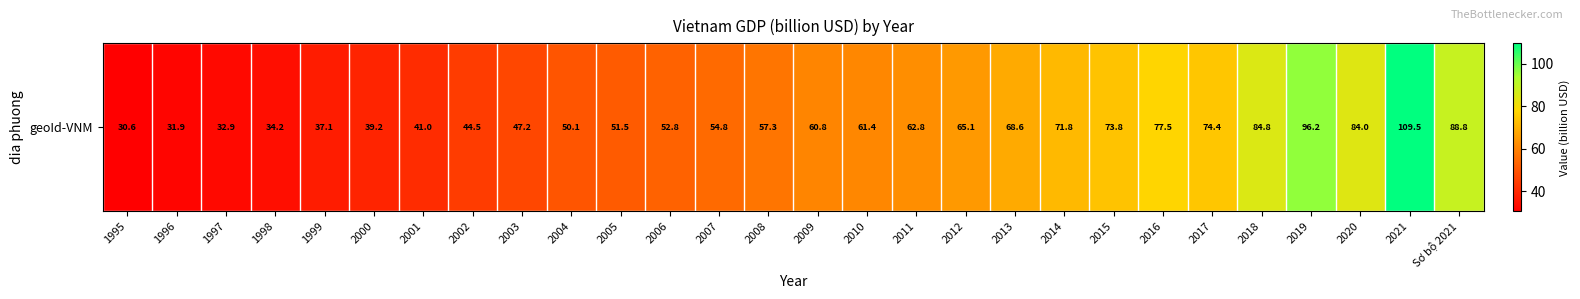

How many values exceed 60?

14